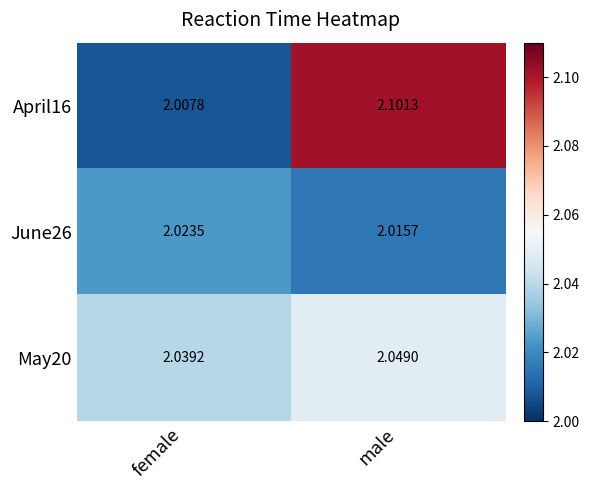

Count the number of data series in this chart.

3